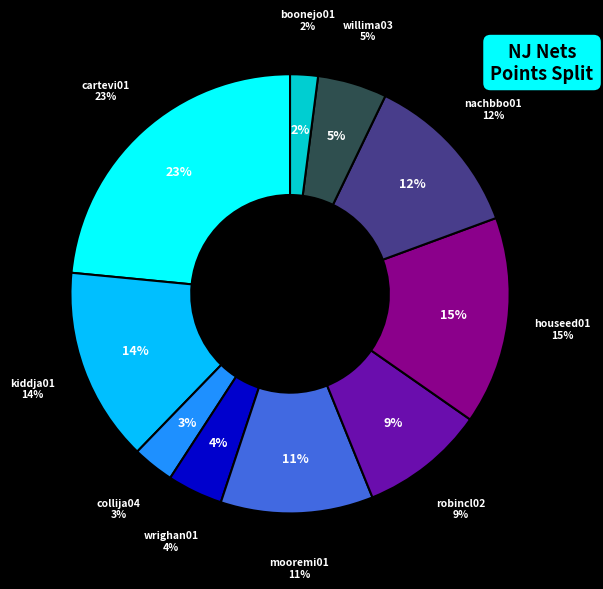

What is the largest slice in the pie chart?

cartevi01